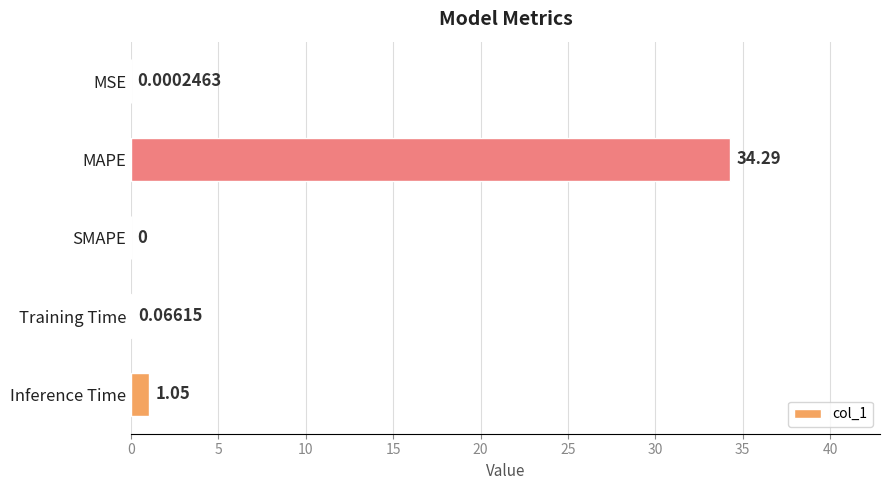

Which category has the highest value across all series?

MAPE